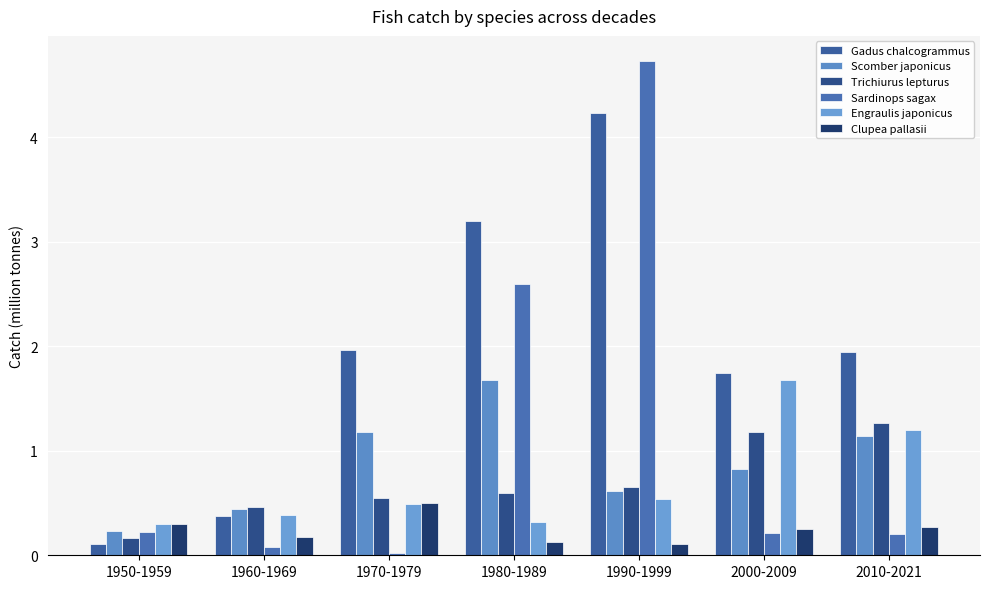

Count the number of data series in this chart.

6